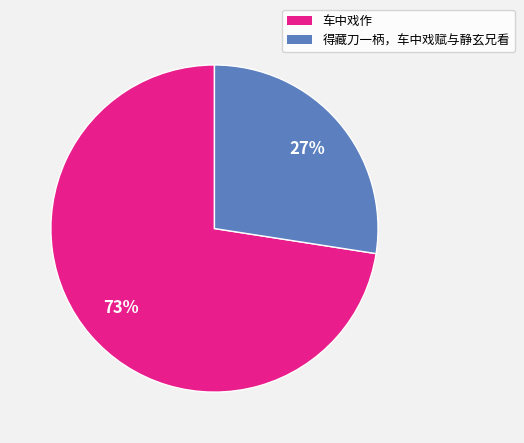

How many slices are in this pie chart?

2